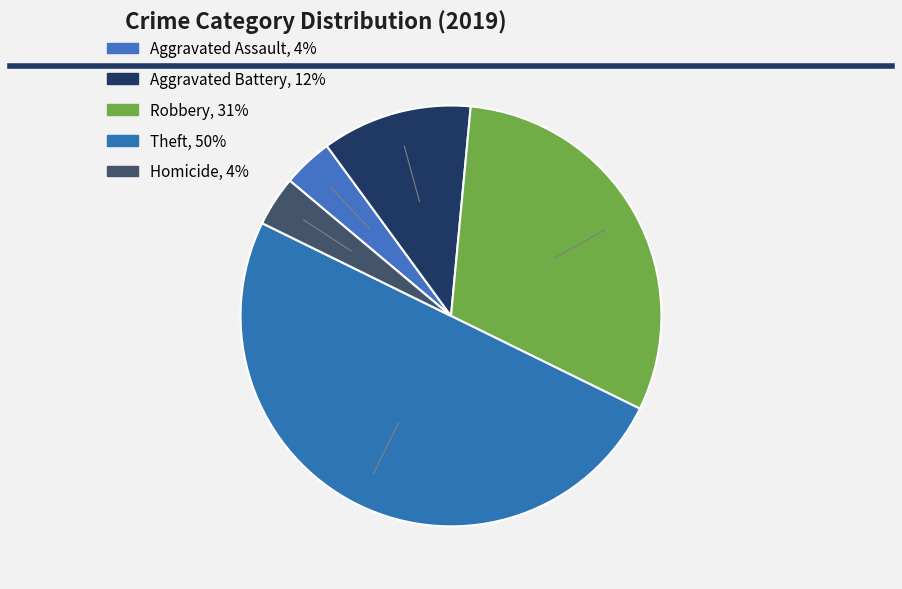

Count the number of slices in the pie.

5